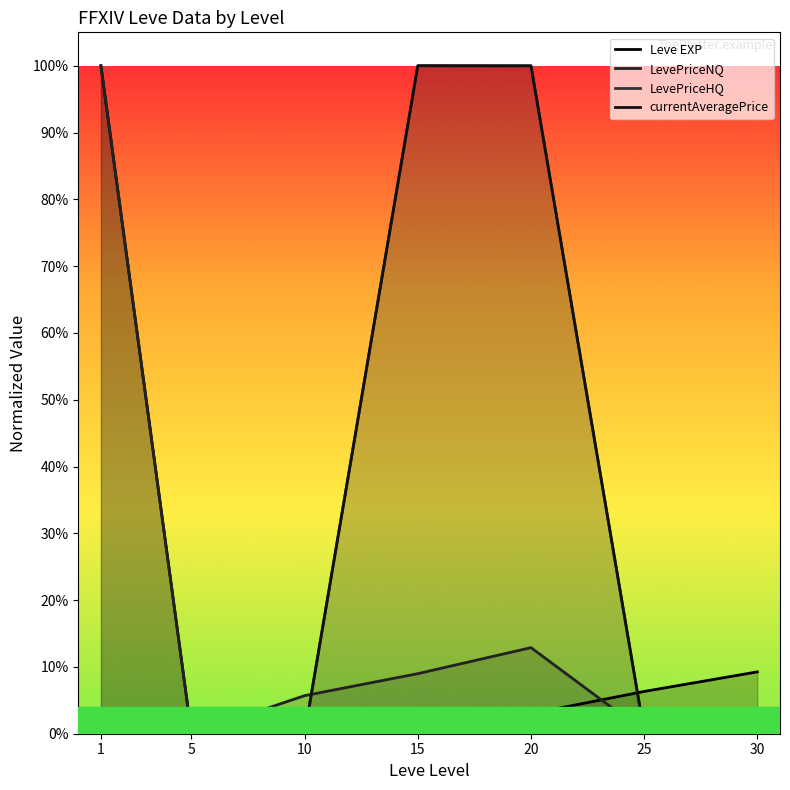

What is the sum of all currentAveragePrice values?

2.0